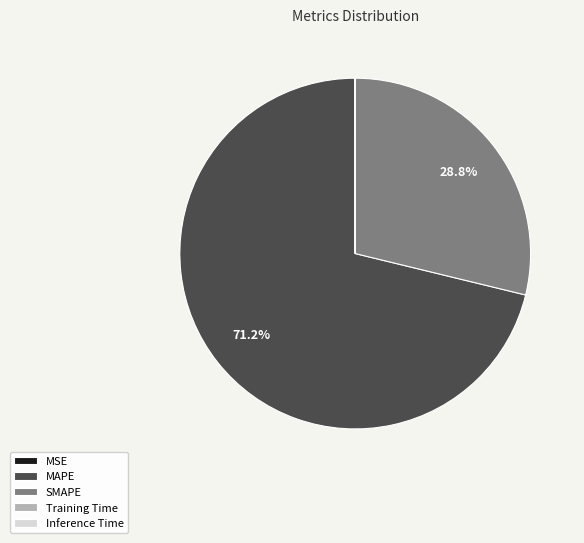

Which category has the biggest portion of the pie?

MAPE